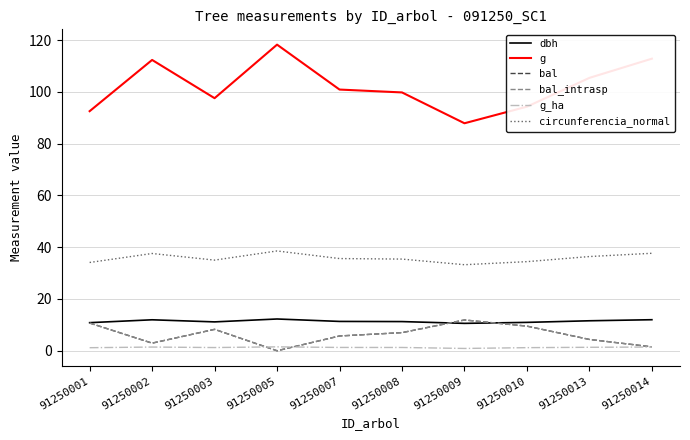

Does the chart display data point markers on the line(s)?

No